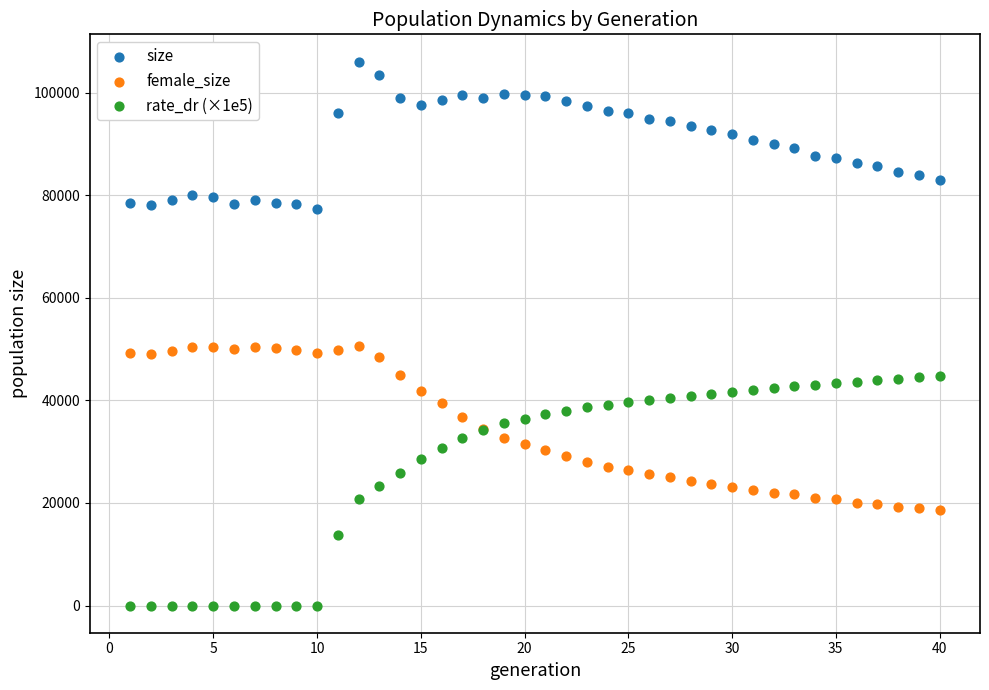

What is the X range (max minus min) for the scatter plot?

39.0